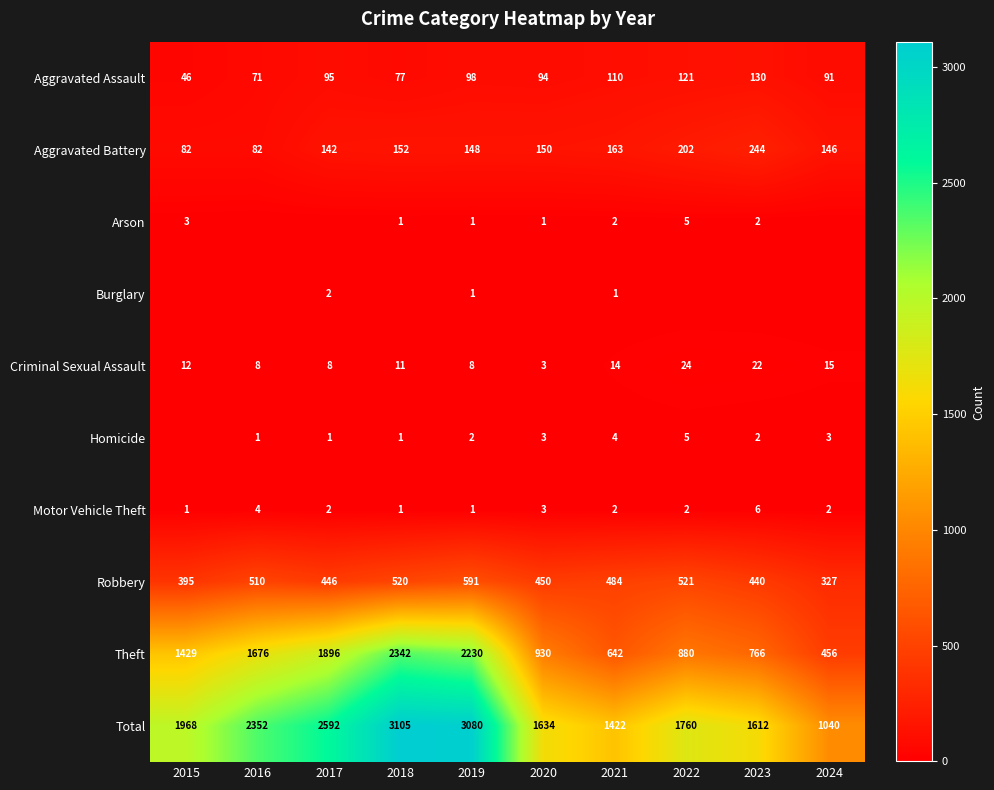

What is the total value across all series at 2018?

6210